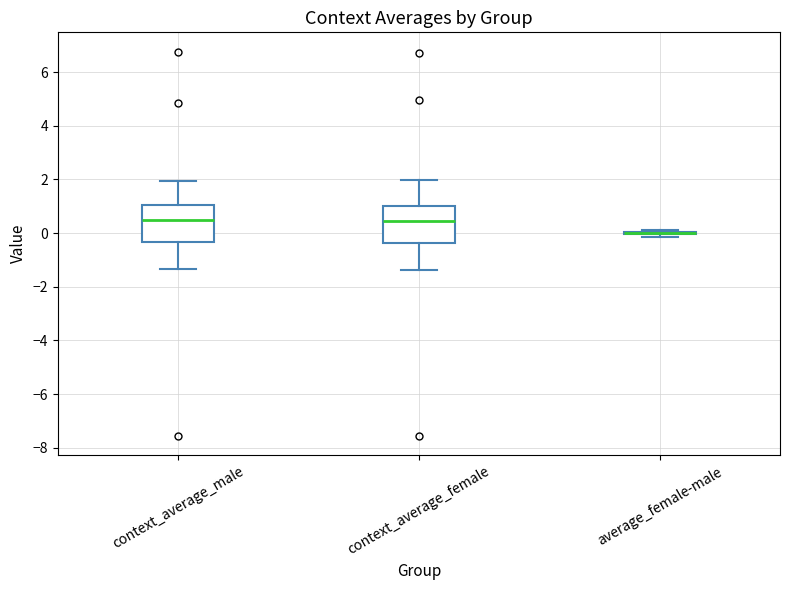

Where does the lower whisker of the box for context_average_male end on the y-axis? The values are not printed on the chart, so give them approximately, as read against the axis.

-1.4